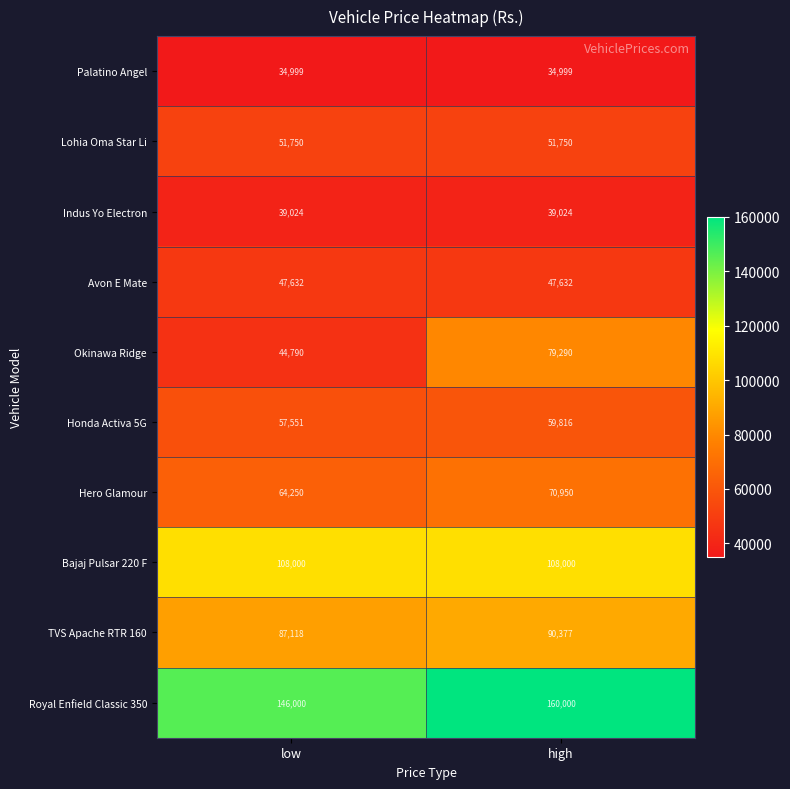

Between low and high, which series saw the biggest shift?

Okinawa Ridge